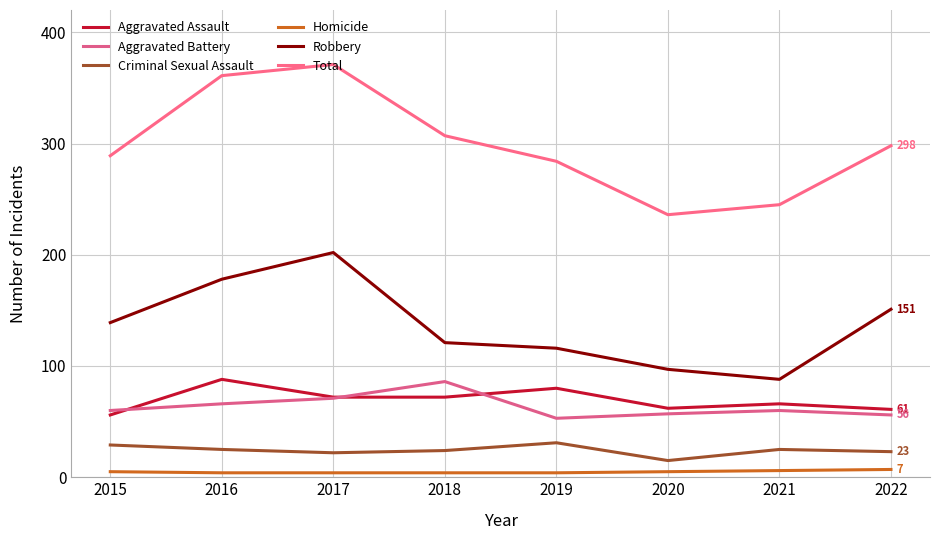

Between 2018 and 2021, which series saw the biggest shift?

Total